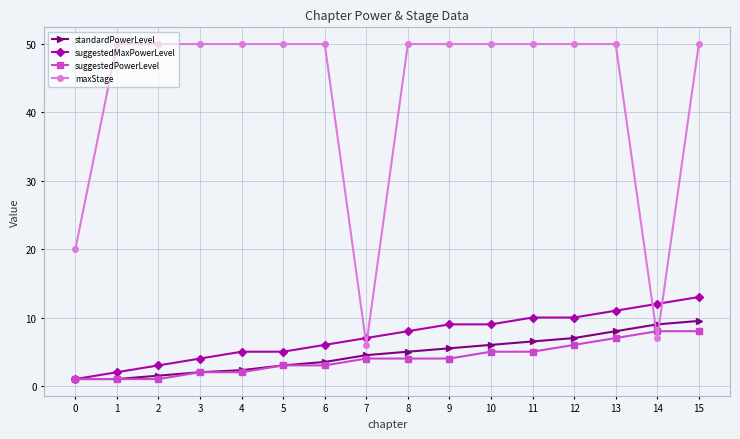

Which series changed the most between 4 and 11?

suggestedMaxPowerLevel